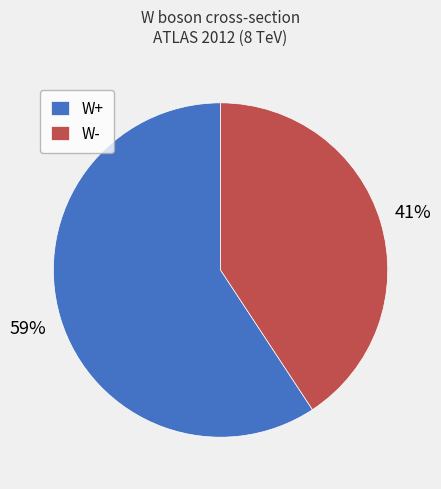

Does any single category account for the majority?

Yes